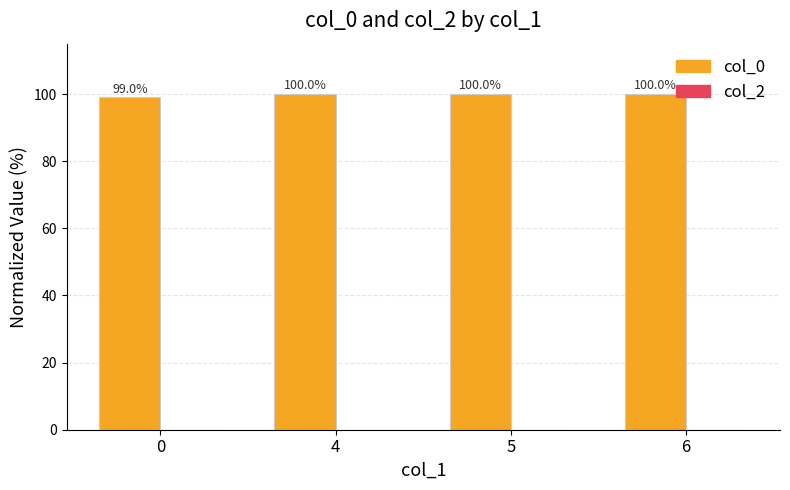

What is the sum of all values?

399.0